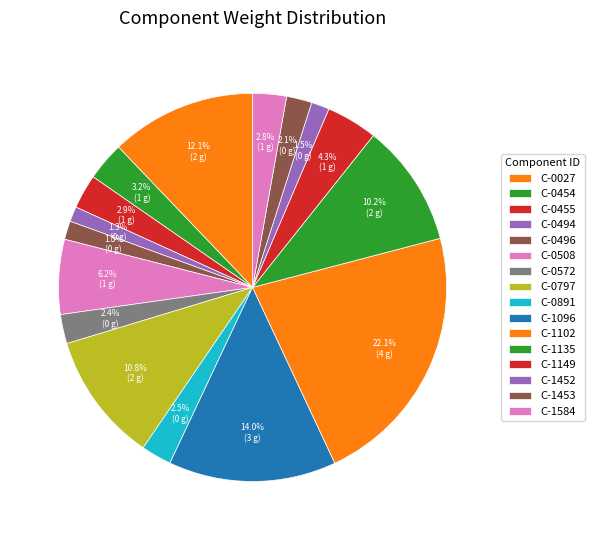

Combined, what portion of the pie is C-1102 and C-0496?

23.7%